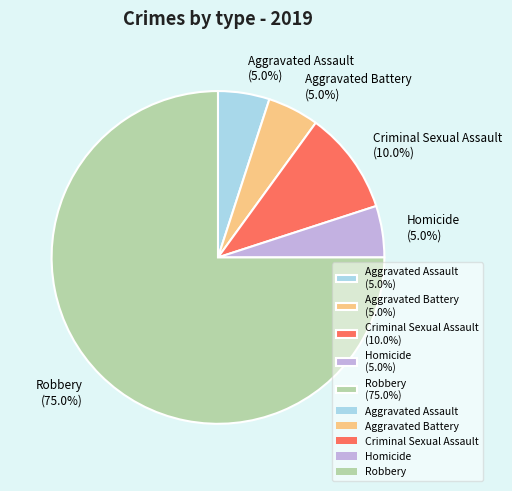

What portion of the pie excludes Robbery (75.0%)?

25.0%